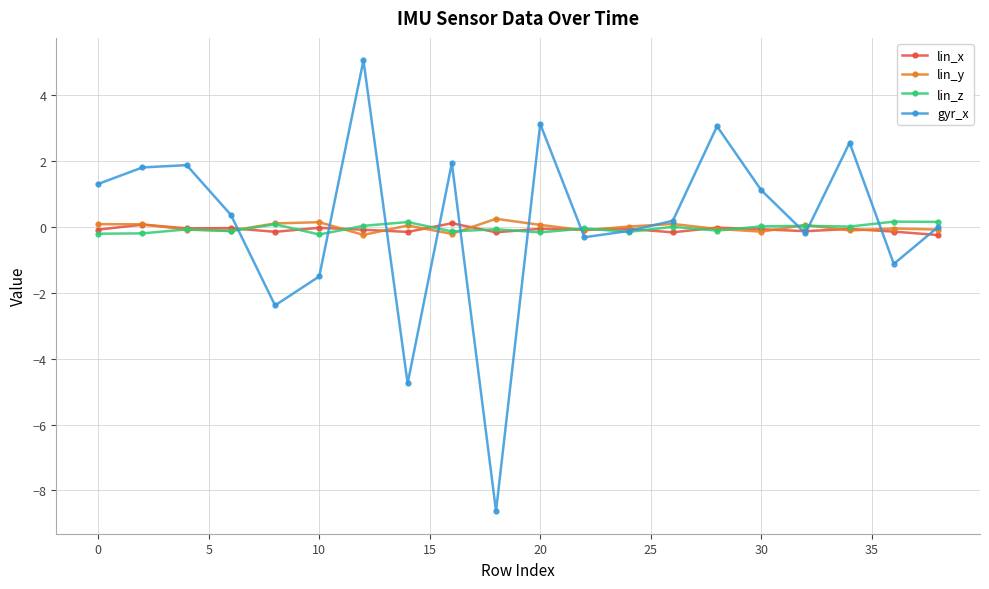

At how many categories does at least one series exceed -7?

20